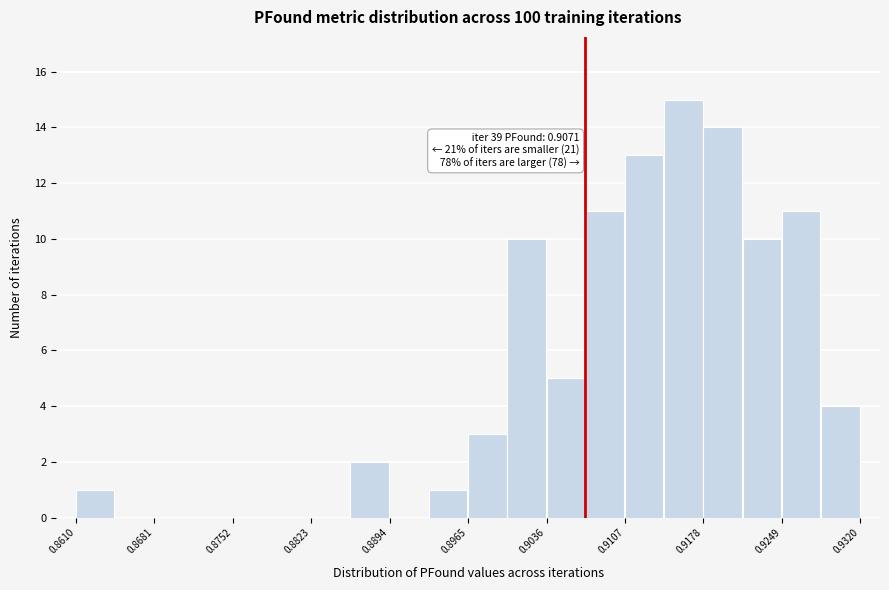

Read against the x-axis, roughly where is the centre of the tallest bar?

0.916